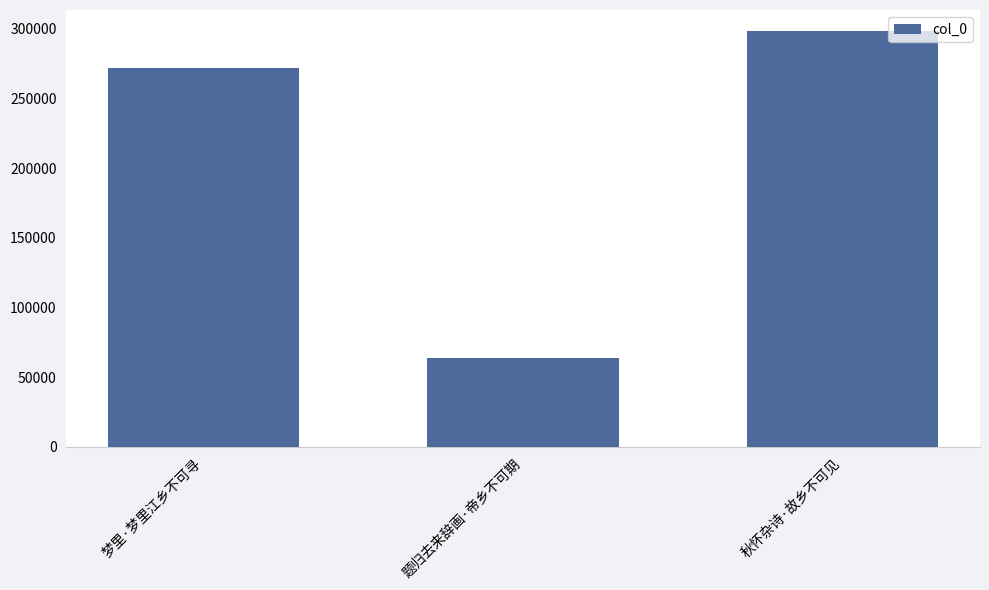

Which label corresponds to the largest value in the chart?

秋怀杂诗·故乡不可见